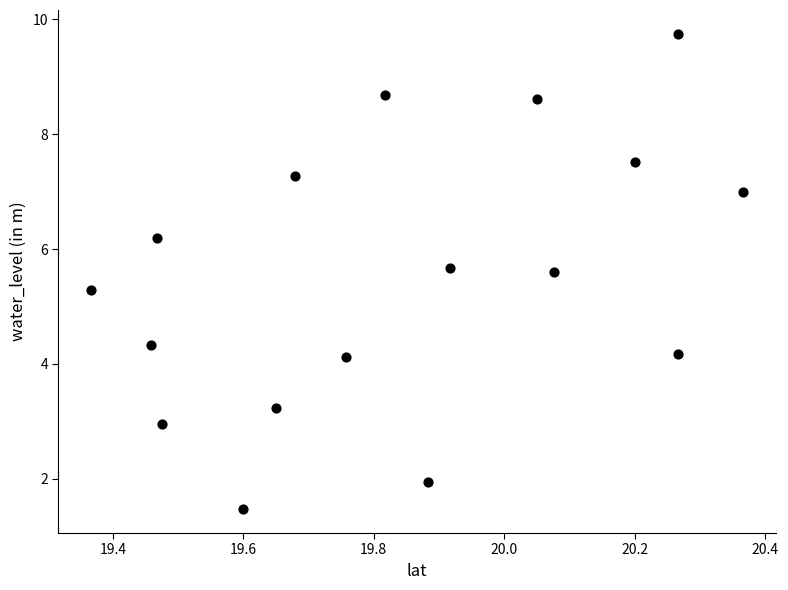

What is the range of Y values (max minus min)?

8.3